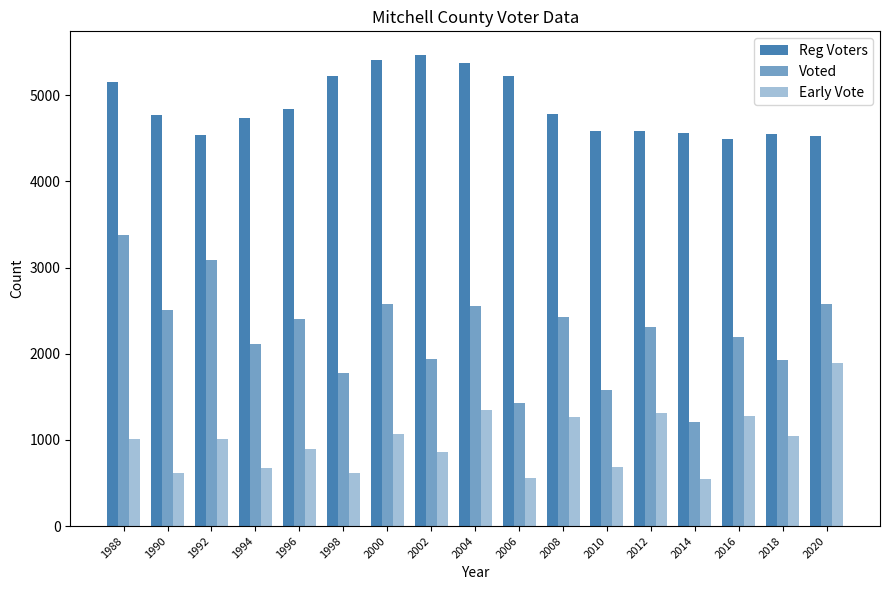

Reading left to right, what are all the values shown in this chart?

Reg Voters: 1988=5158	1990=4773	1992=4542	1994=4737	1996=4835	1998=5226	2000=5411	2002=5468	2004=5373	2006=5222	2008=4786	2010=4584	2012=4583	2014=4564	2016=4495	2018=4555	2020=4524
Voted: 1988=3376	1990=2508	1992=3092	1994=2113	1996=2405	1998=1778	2000=2574	2002=1933	2004=2558	2006=1427	2008=2431	2010=1584	2012=2312	2014=1211	2016=2194	2018=1928	2020=2578
Early Vote: 1988=1011	1990=615	1992=1008	1994=676	1996=893	1998=619	2000=1067	2002=860	2004=1348	2006=555	2008=1262	2010=690	2012=1313	2014=548	2016=1281	2018=1043	2020=1894